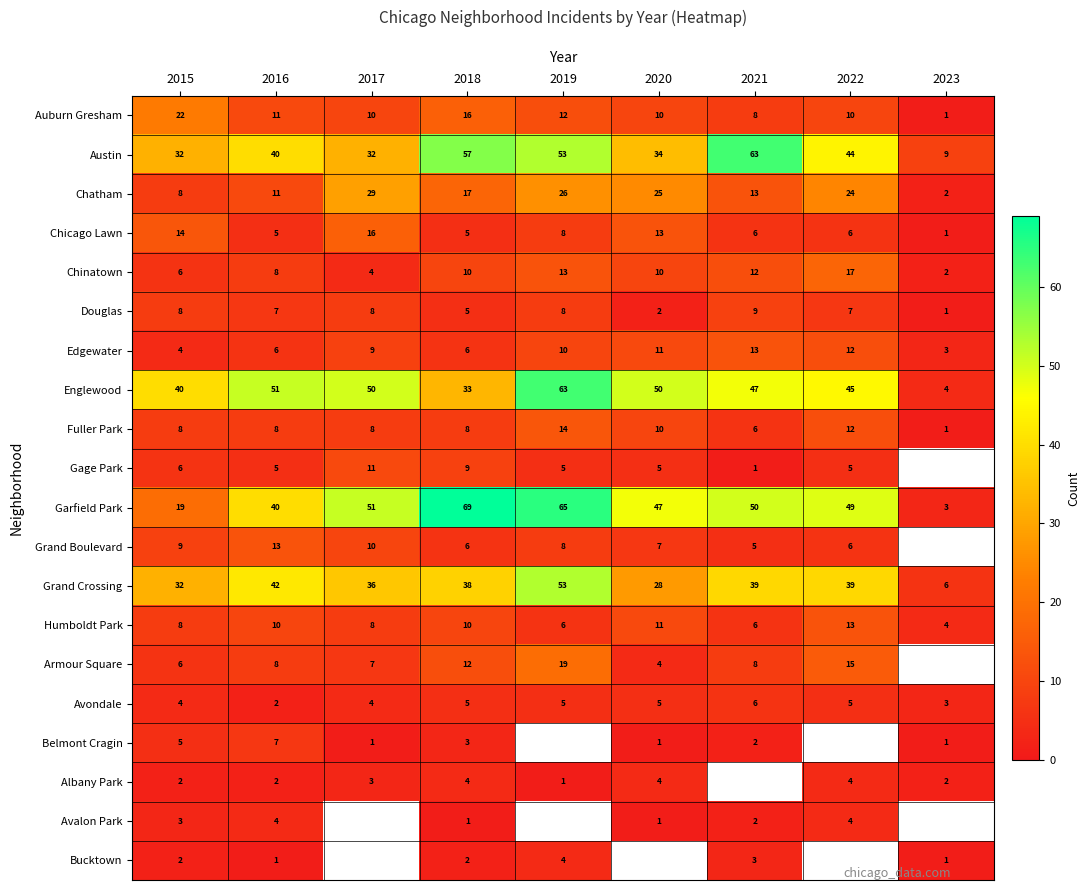

What is the sum of the Humboldt Park values at 2016 and 2018?

20